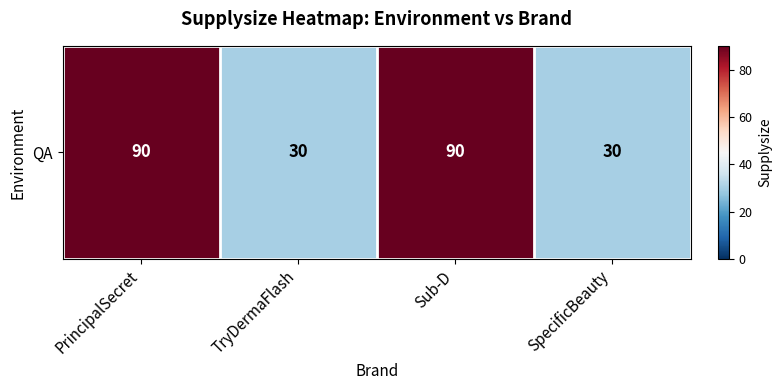

Read the value at TryDermaFlash.

30